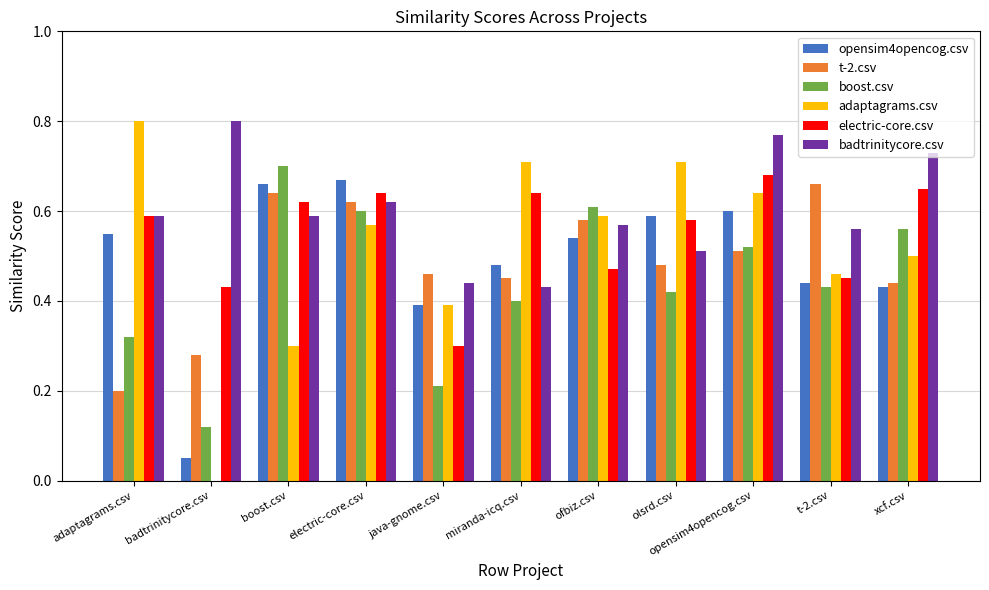

Is it true that electric-core.csv equals 0.7 at t-2.csv?

False